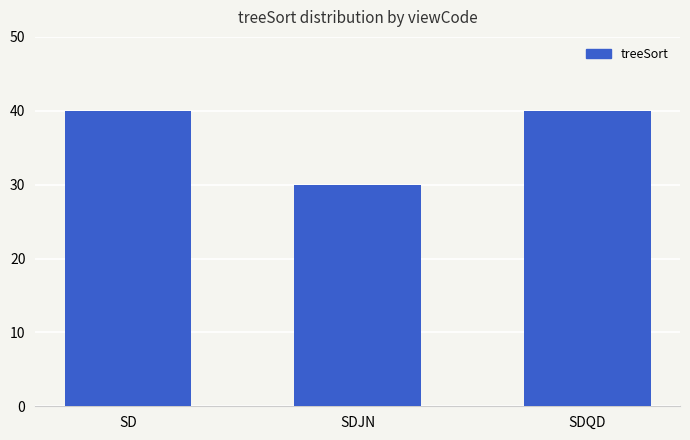

What position from the right is SDQD?

1